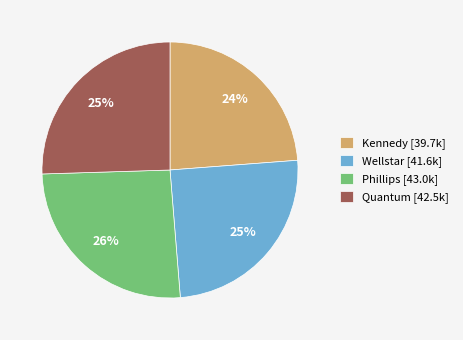

What is the smallest slice in the pie chart?

Kennedy